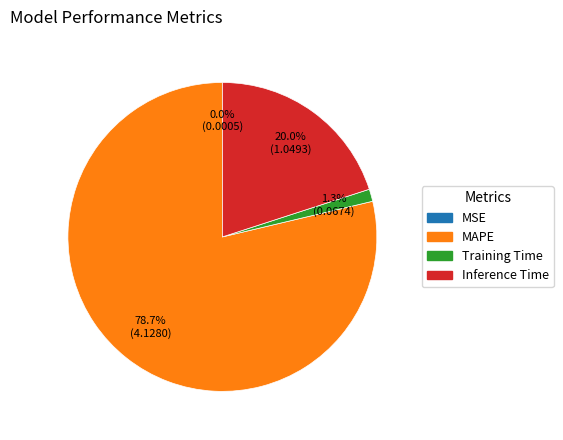

To the nearest percent, what portion does Inference Time represent?

20%